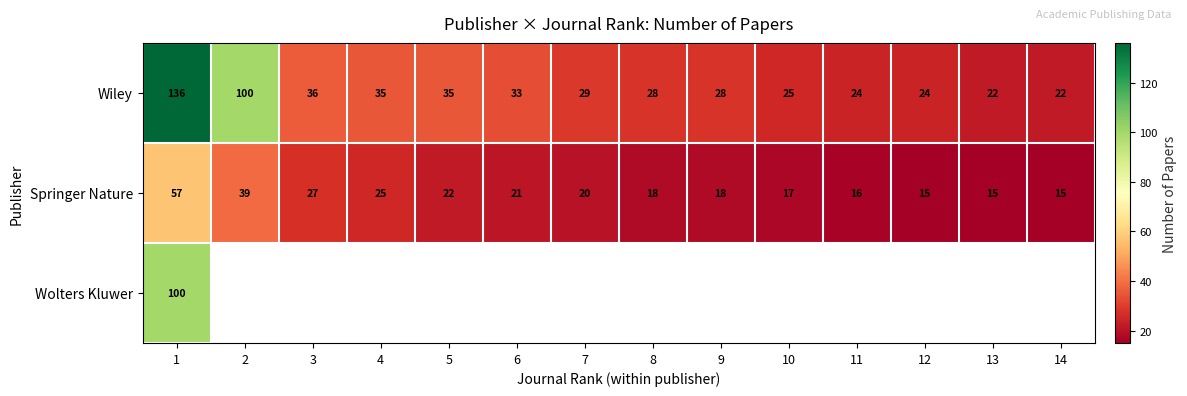

At which category is the sum across all series the highest?

1